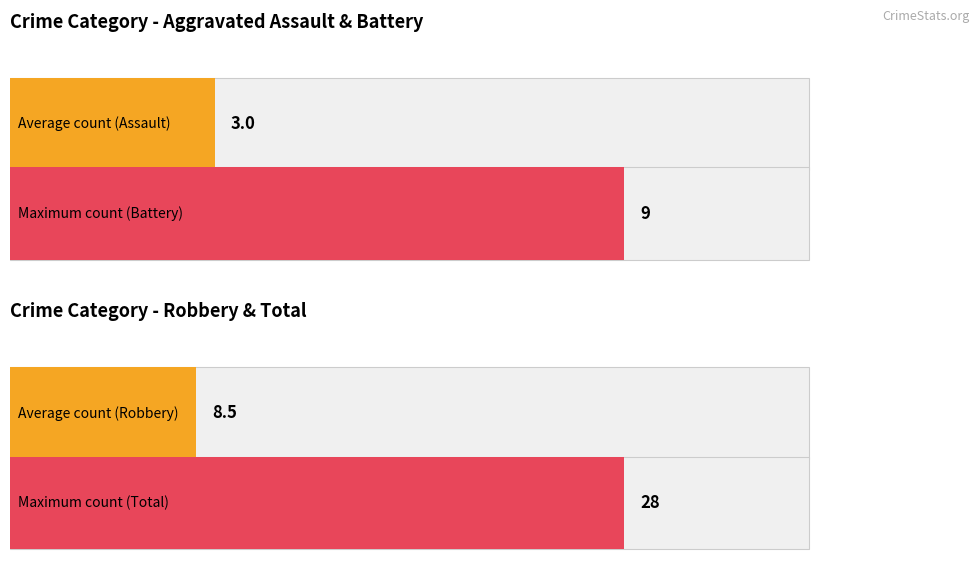

Which series has the widest spread of values?

Total